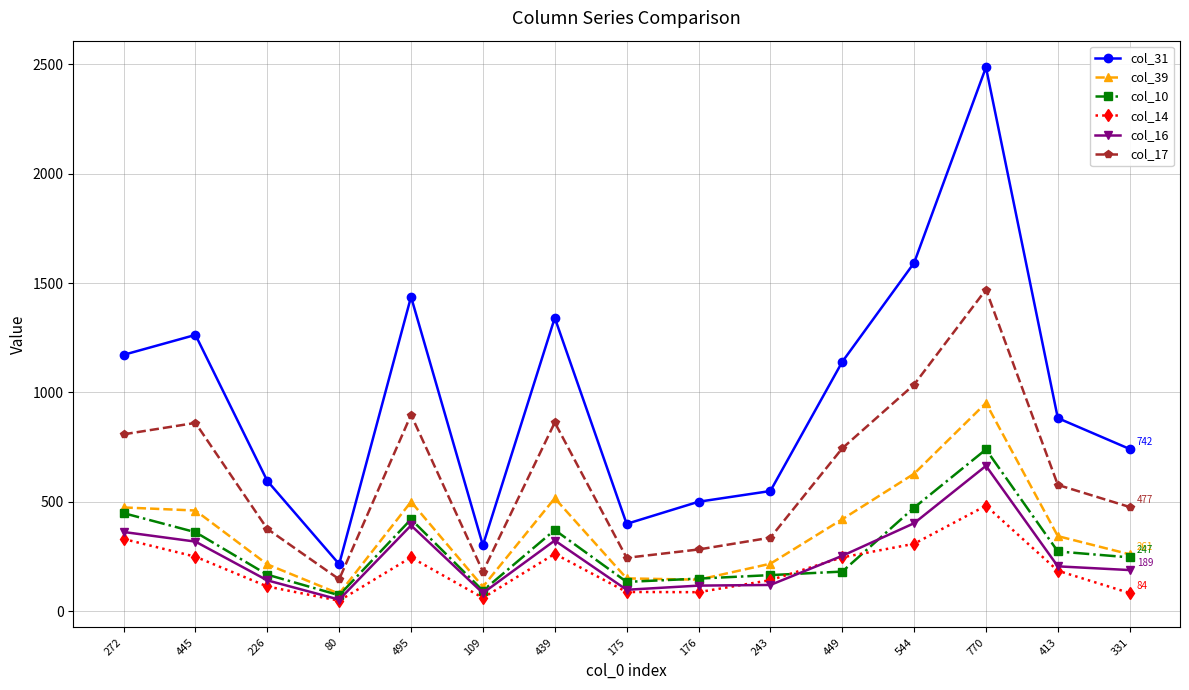

Where is the first local minimum for col_39?

80